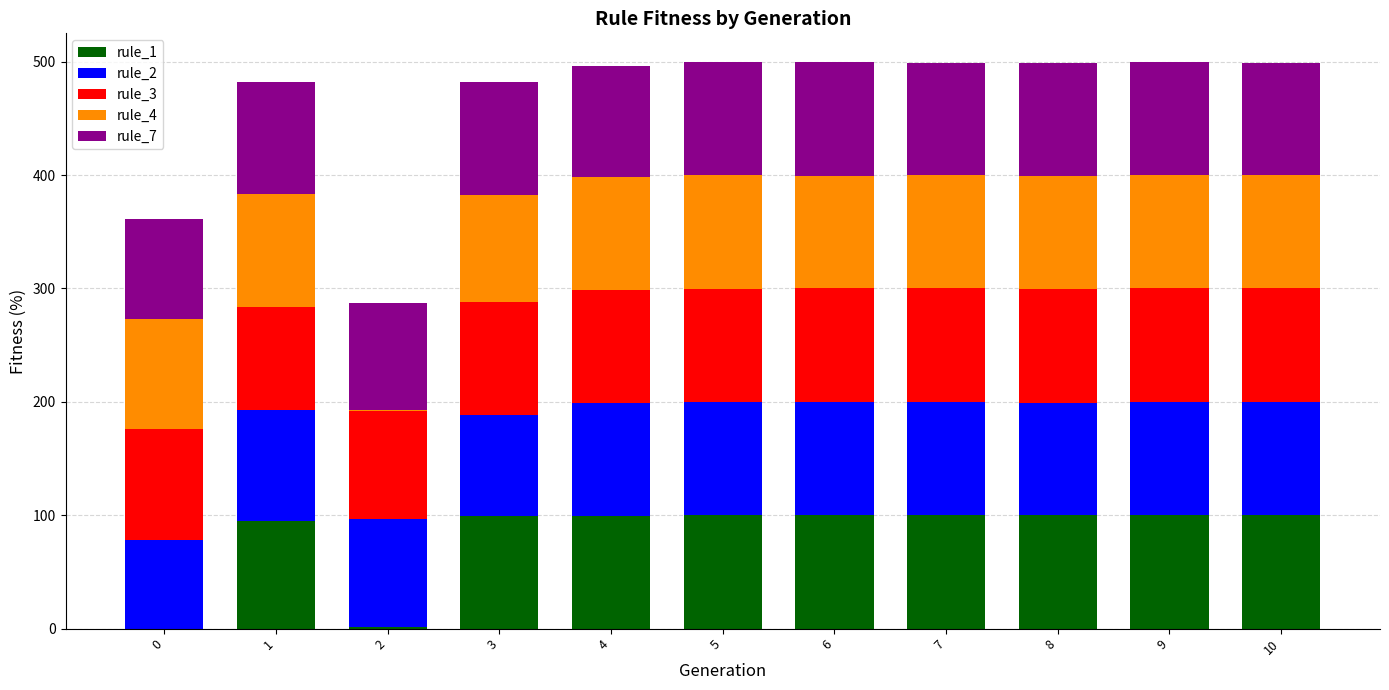

What is the total value across all series at 1?

482.1